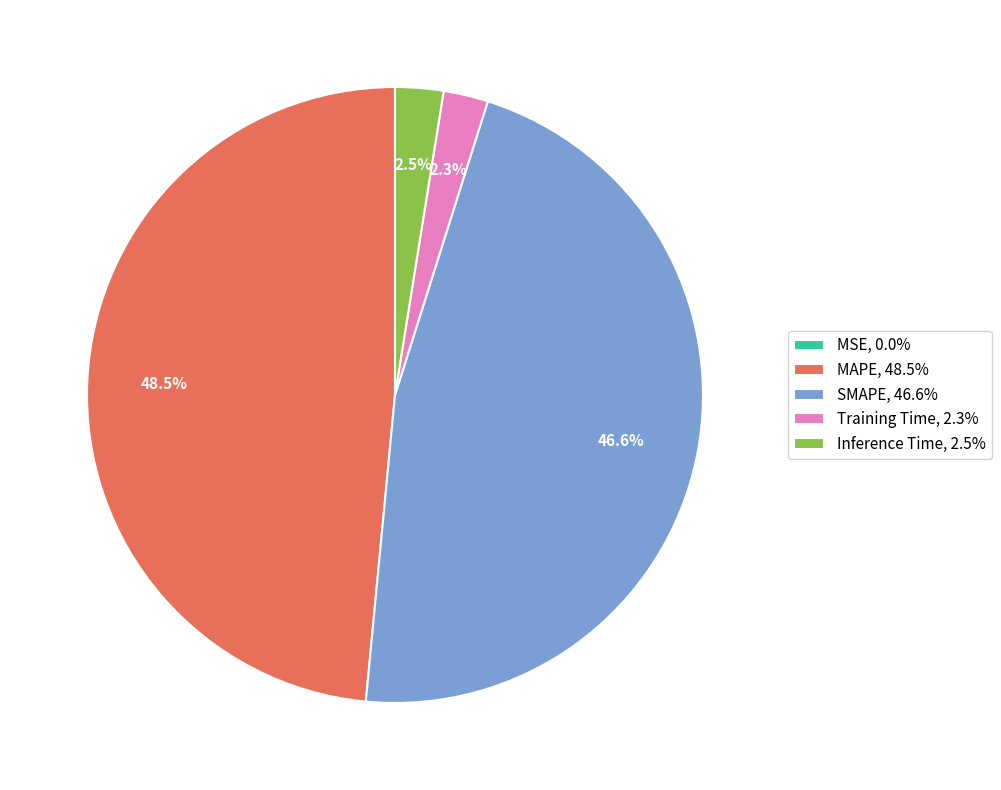

Combined, do Training Time, 2.3% and MAPE, 48.5% account for over 50%?

Yes